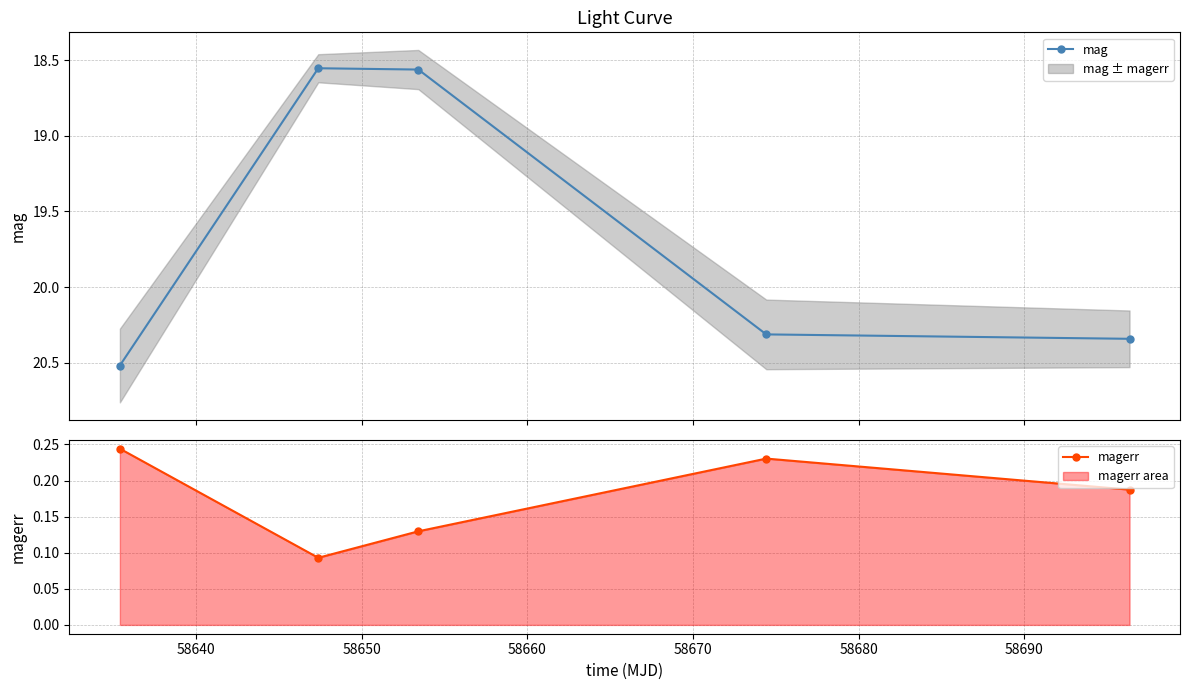

At how many categories does at least one series exceed 16?

5